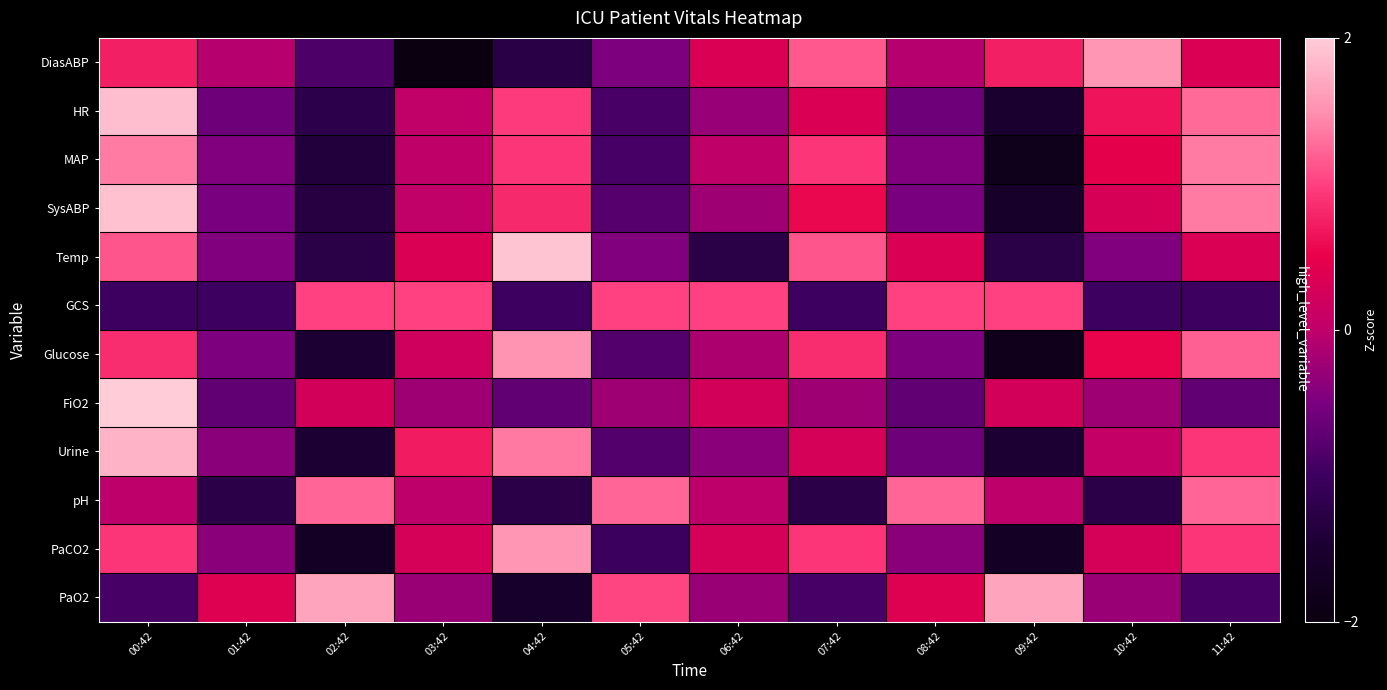

What is the total value across all series at 07:42?

2.7